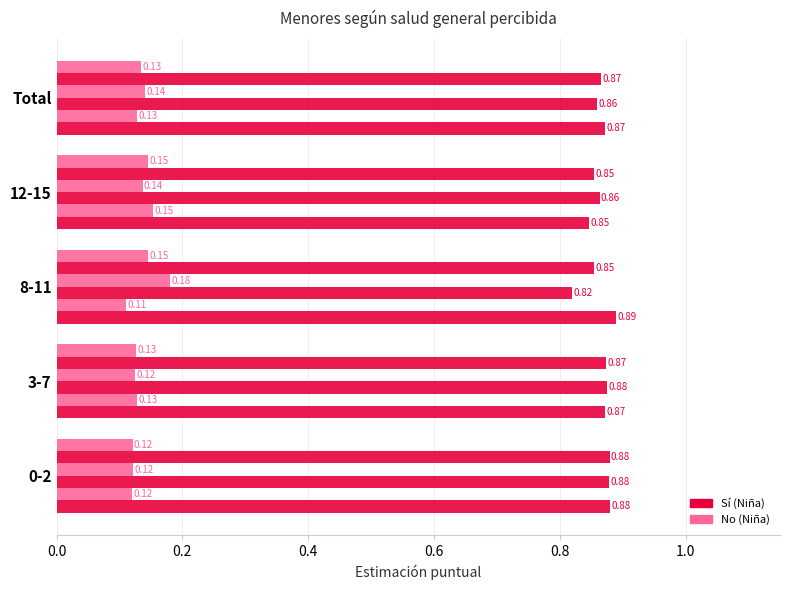

How many categories are shown in the chart?

5